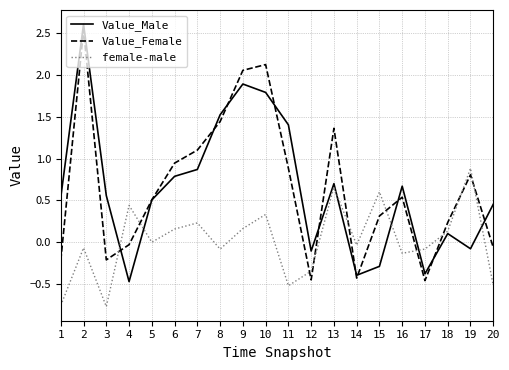

At 15, list the series in order from largest to smallest.

female-male, Value_Female, Value_Male